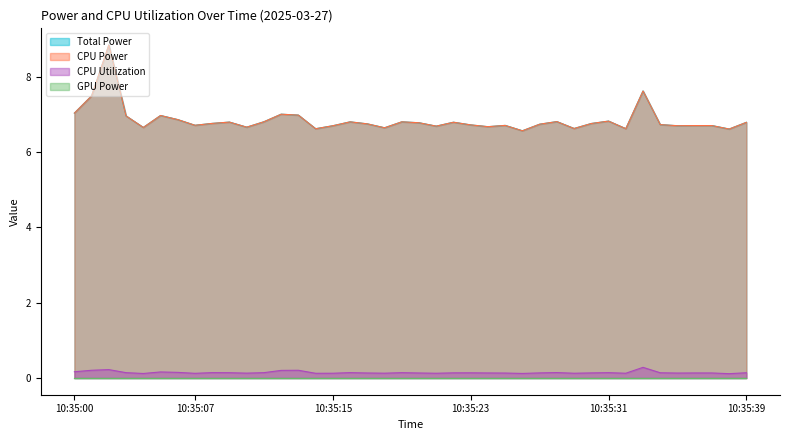

At which category is the sum across all series the highest?

10:35:02